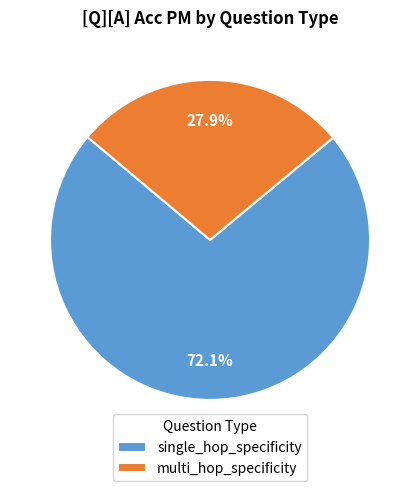

Approximately how many times larger is the value at multi_hop_specificity compared to single_hop_specificity?

0.4